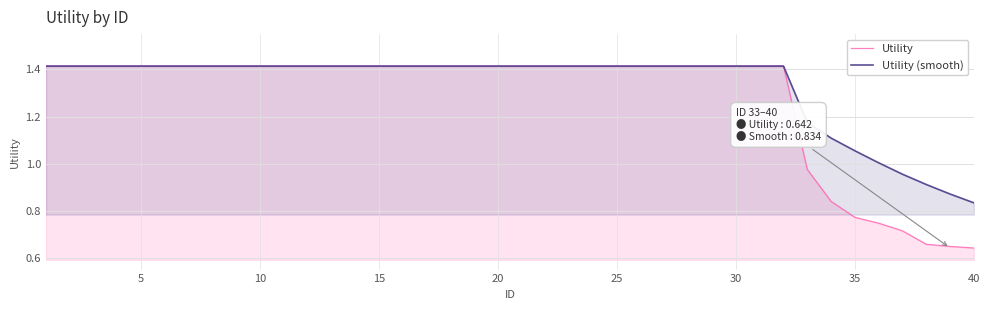

Count the number of categories in the chart.

40